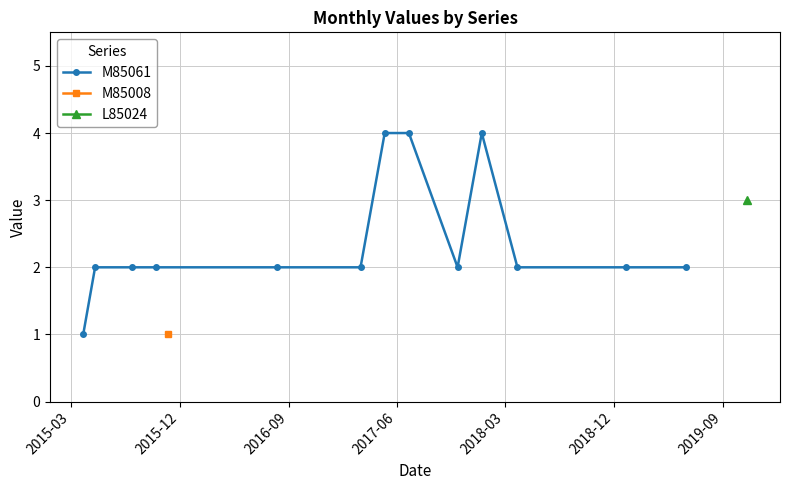

What is the maximum value for M85061?

4